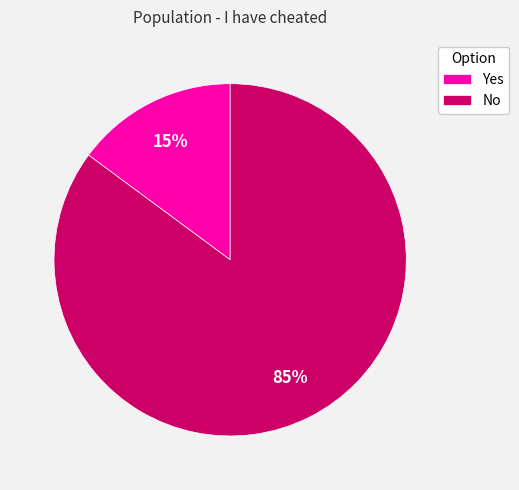

Which category has the biggest portion of the pie?

No